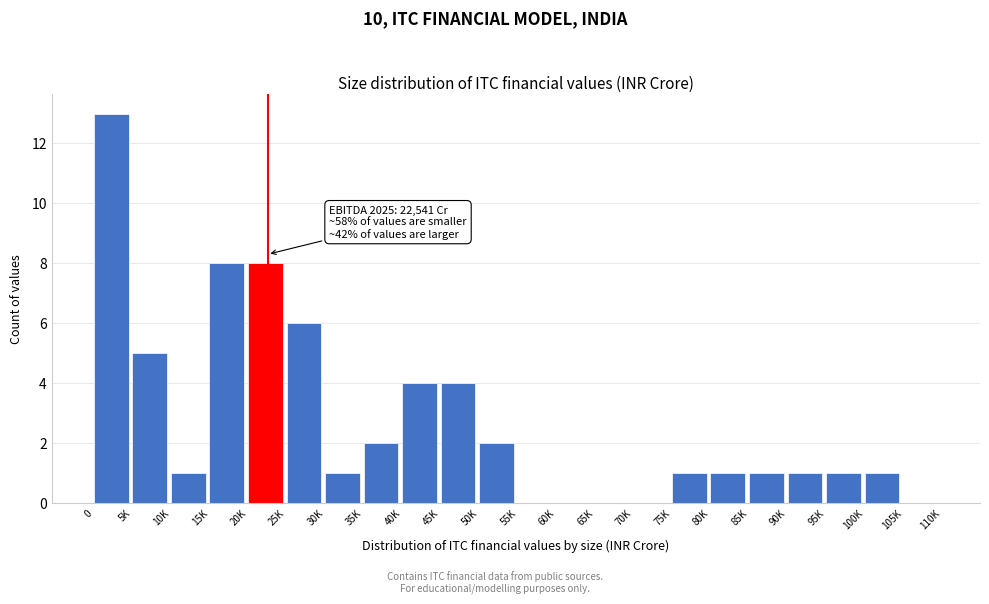

Reading right to left, what are all the values shown in this chart?

105K=0	100K=1	95K=1	90K=1	85K=1	80K=1	75K=1	70K=0	65K=0	60K=0	55K=0	50K=2	45K=4	40K=4	35K=2	30K=1	25K=6	20K=8	15K=8	10K=1	5K=5	0=13